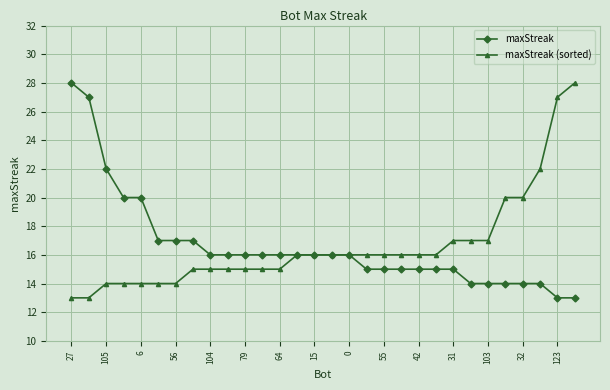

What is the smallest value displayed?

13